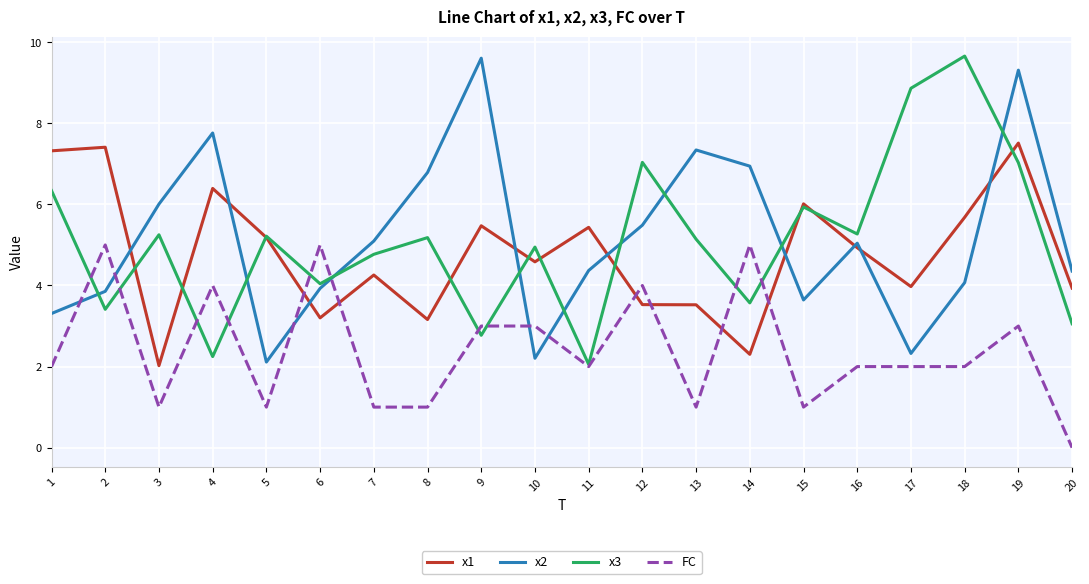

Which series changed the most between 3 and 15?

x1